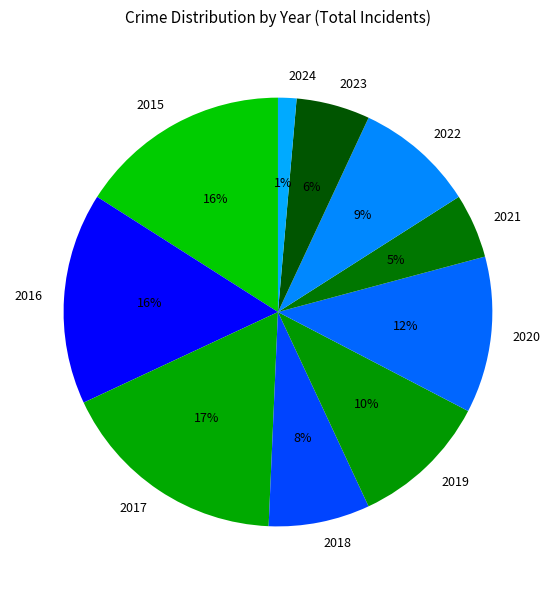

What is the largest slice in the pie chart?

2017